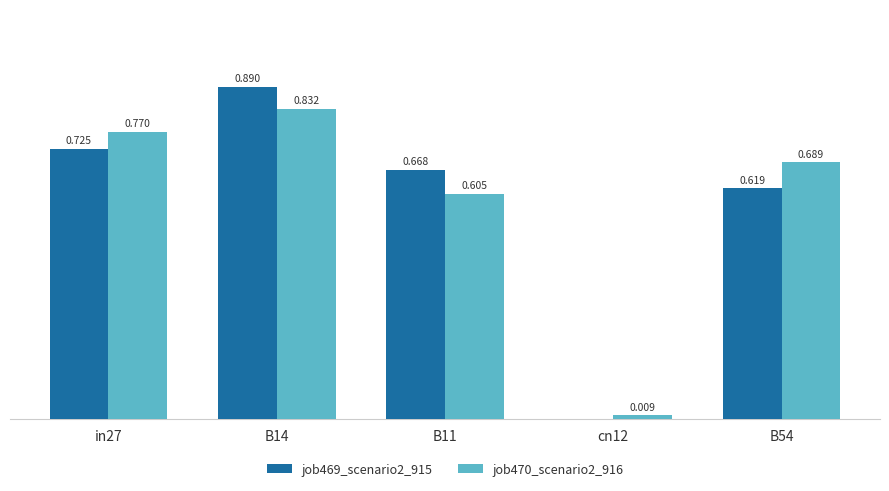

Is the value of job470_scenario2_916 at B14 greater than the value of job469_scenario2_915 at cn12?

Yes